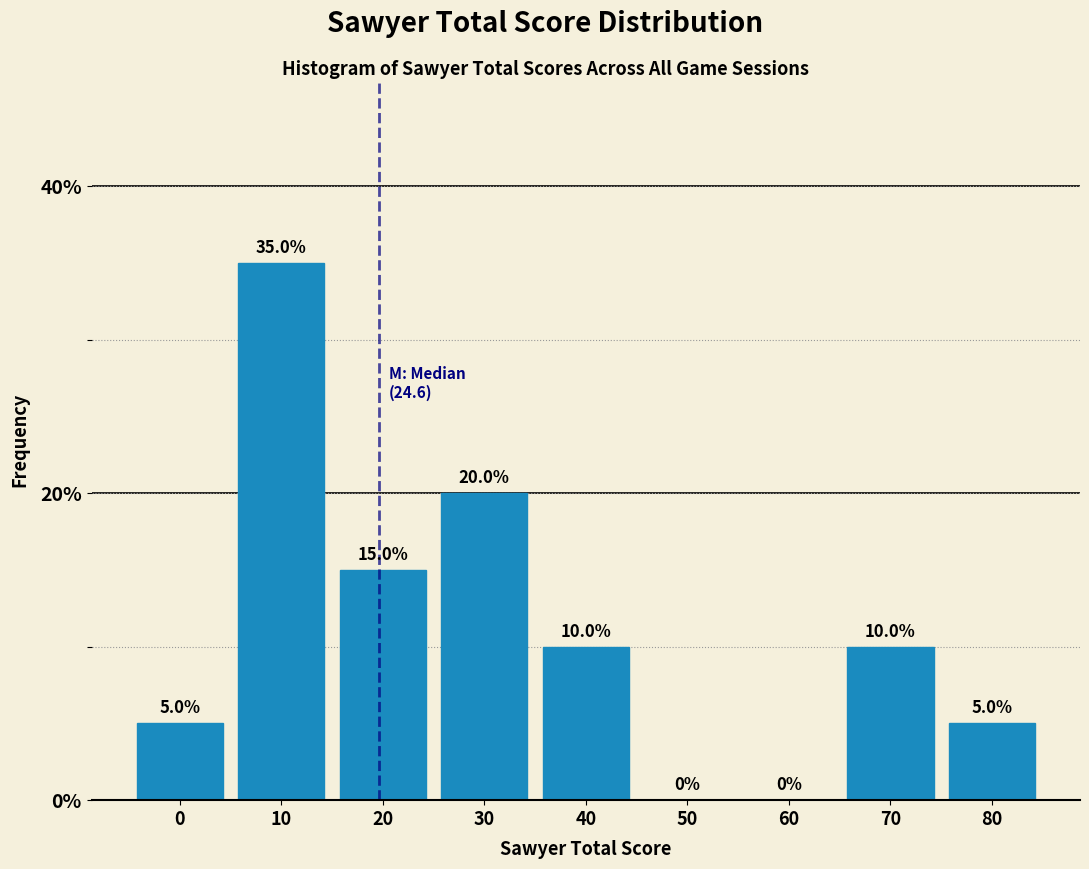

Reading left to right, extract all data points from this chart.

0=5	10=35	20=15	30=20	40=10	50=0	60=0	70=10	80=5